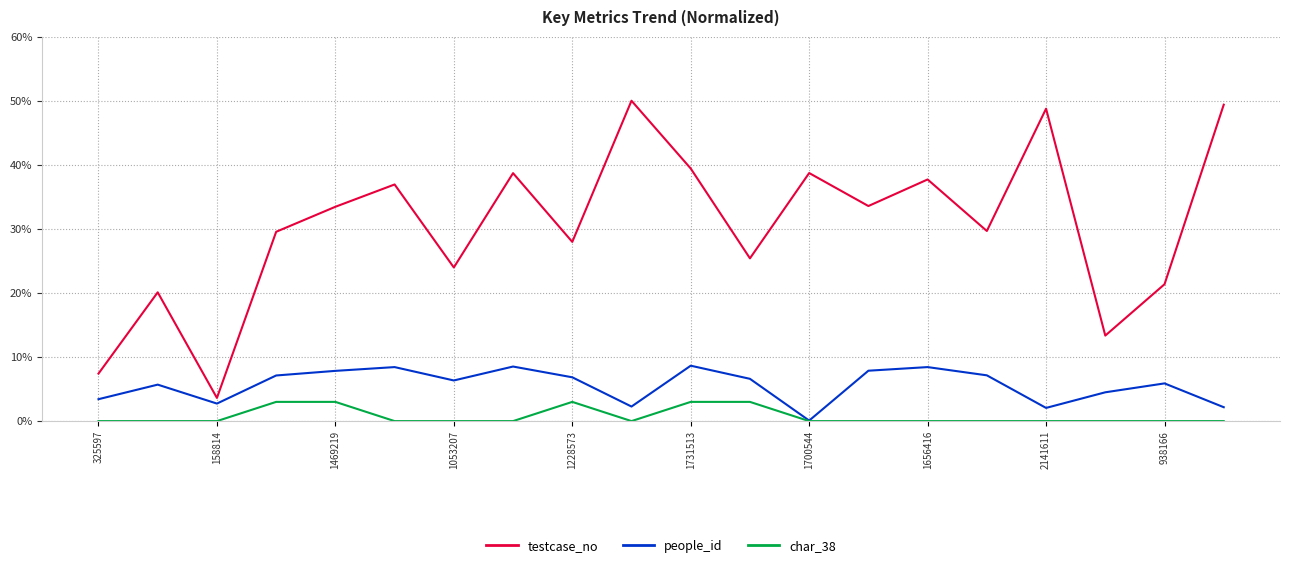

True or false: char_38 and testcase_no intersect in this chart.

False